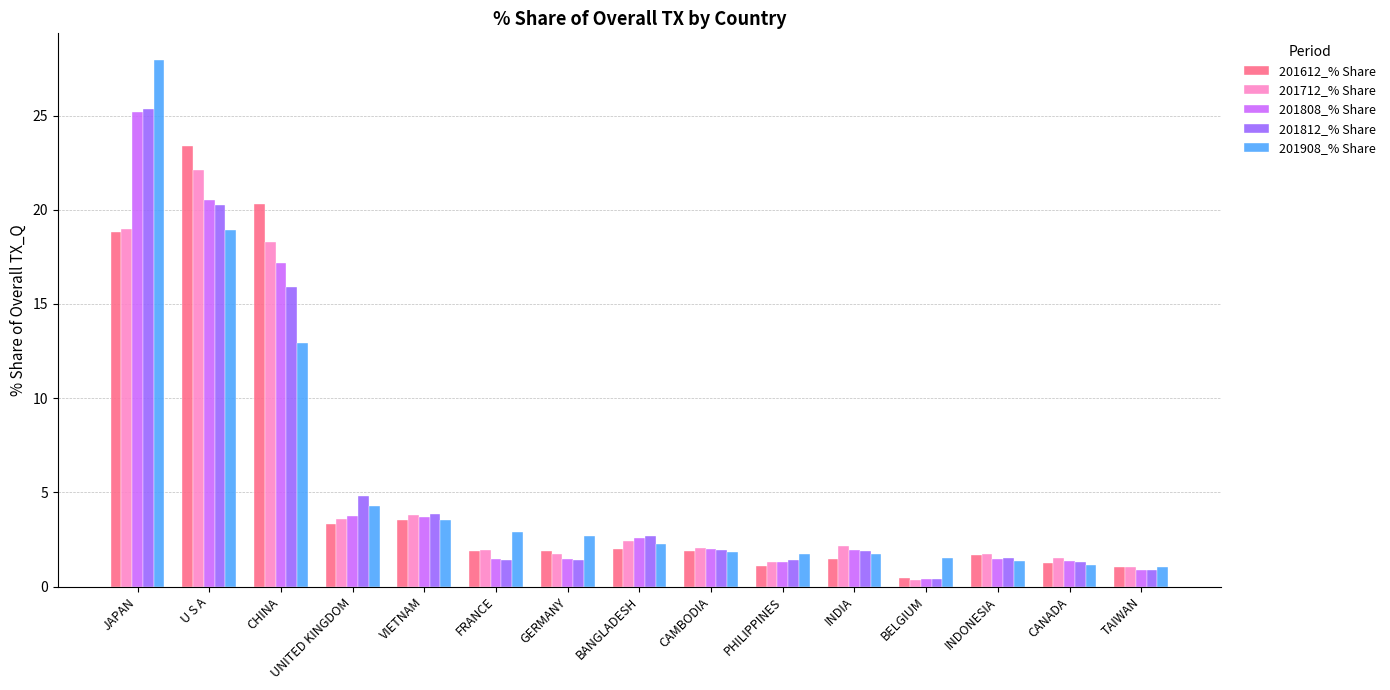

Read the 201812_% Share value at PHILIPPINES.

1.4